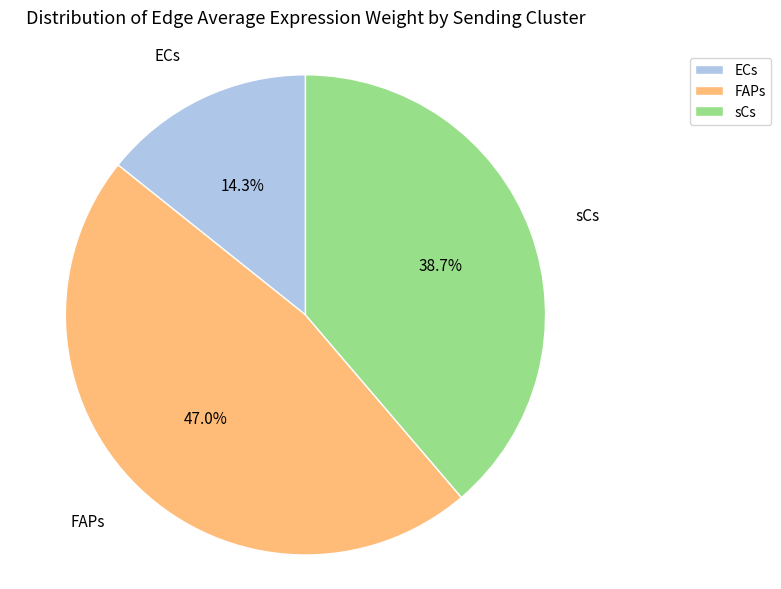

What percentage is NOT represented by sCs?

61.3%